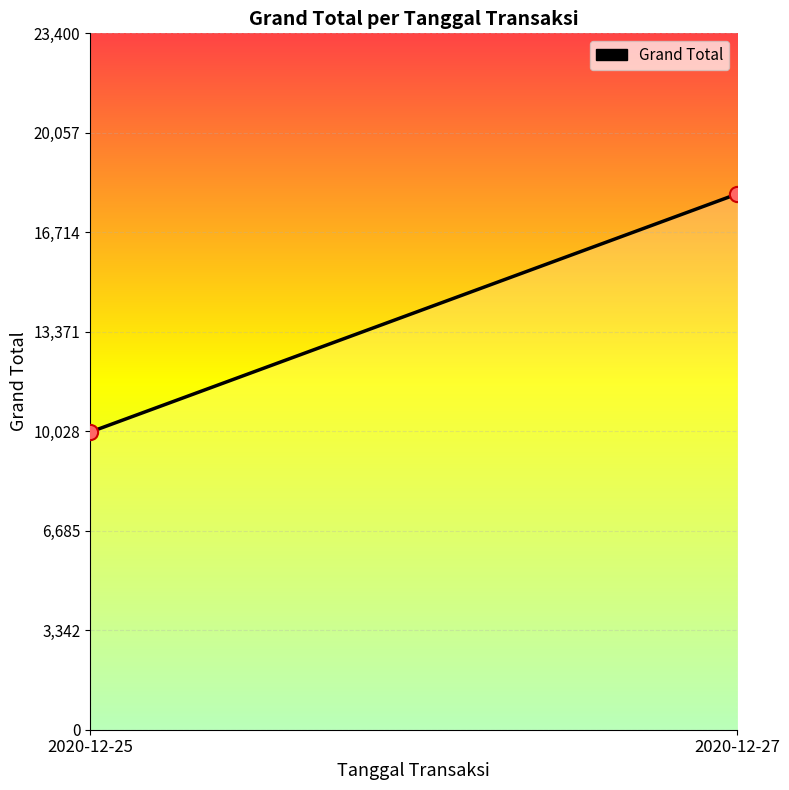

What is the range of Y values (max minus min)?

8000